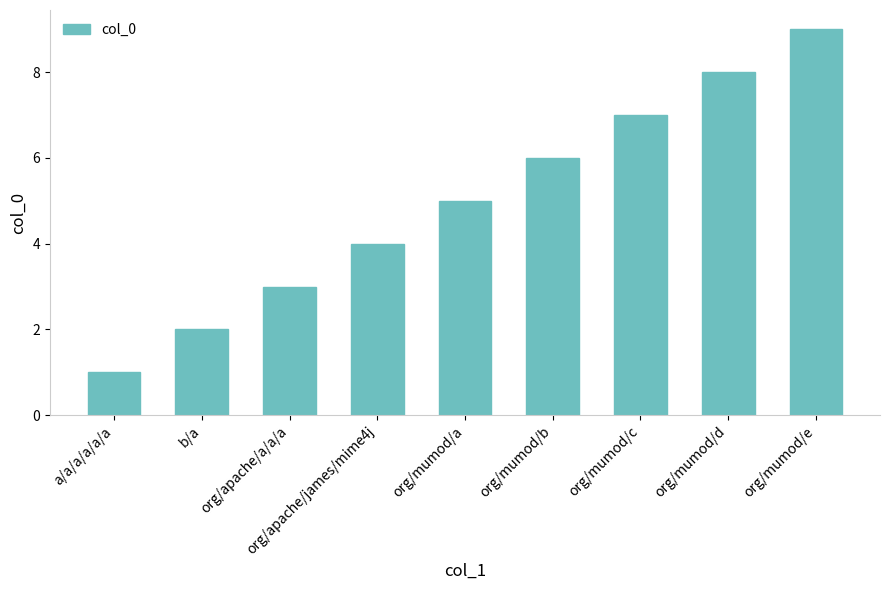

What is the difference between the values at b/a and a/a/a/a/a/a?

1